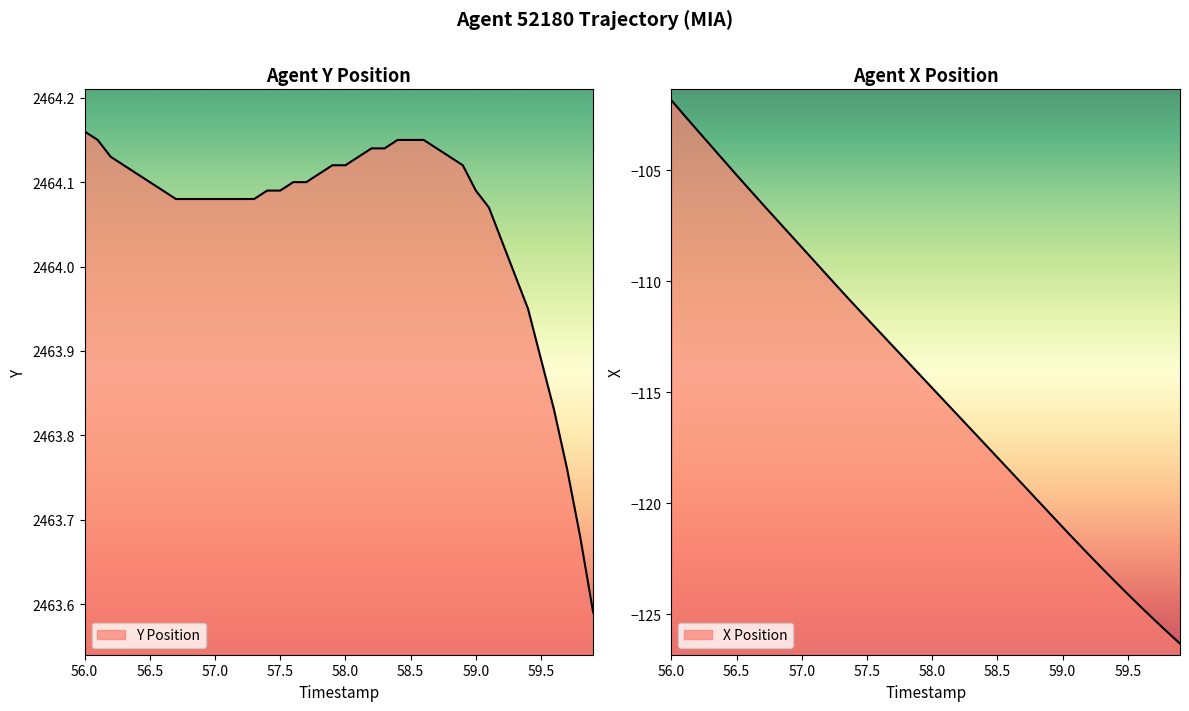

The X series shows -206.0 at 27. True or false?

False